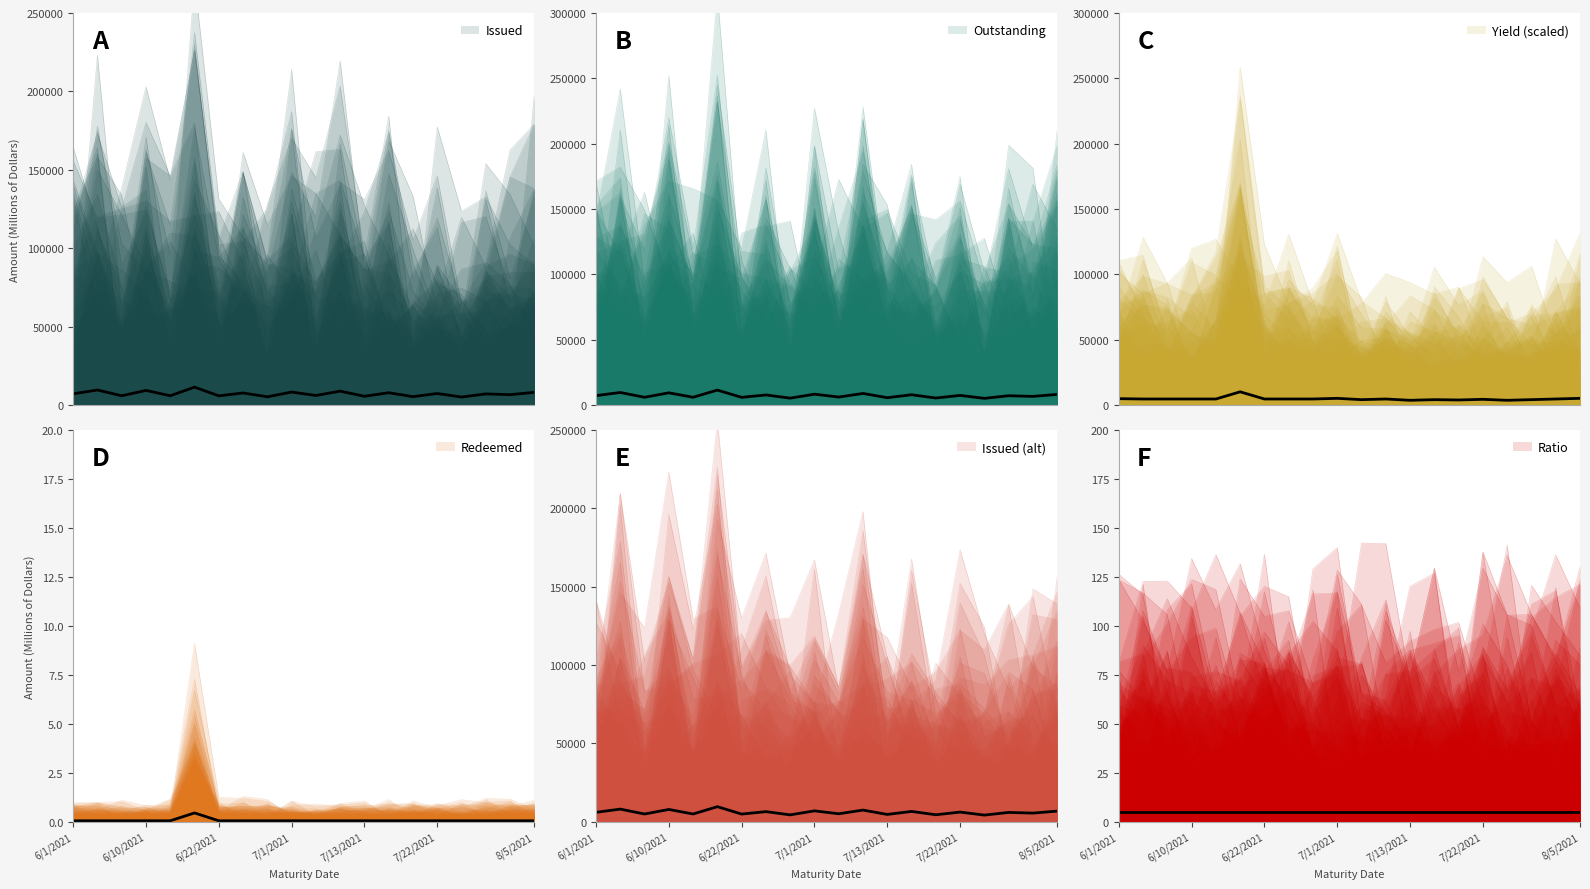

True or false: Redeemed and Issued cross at least once.

False